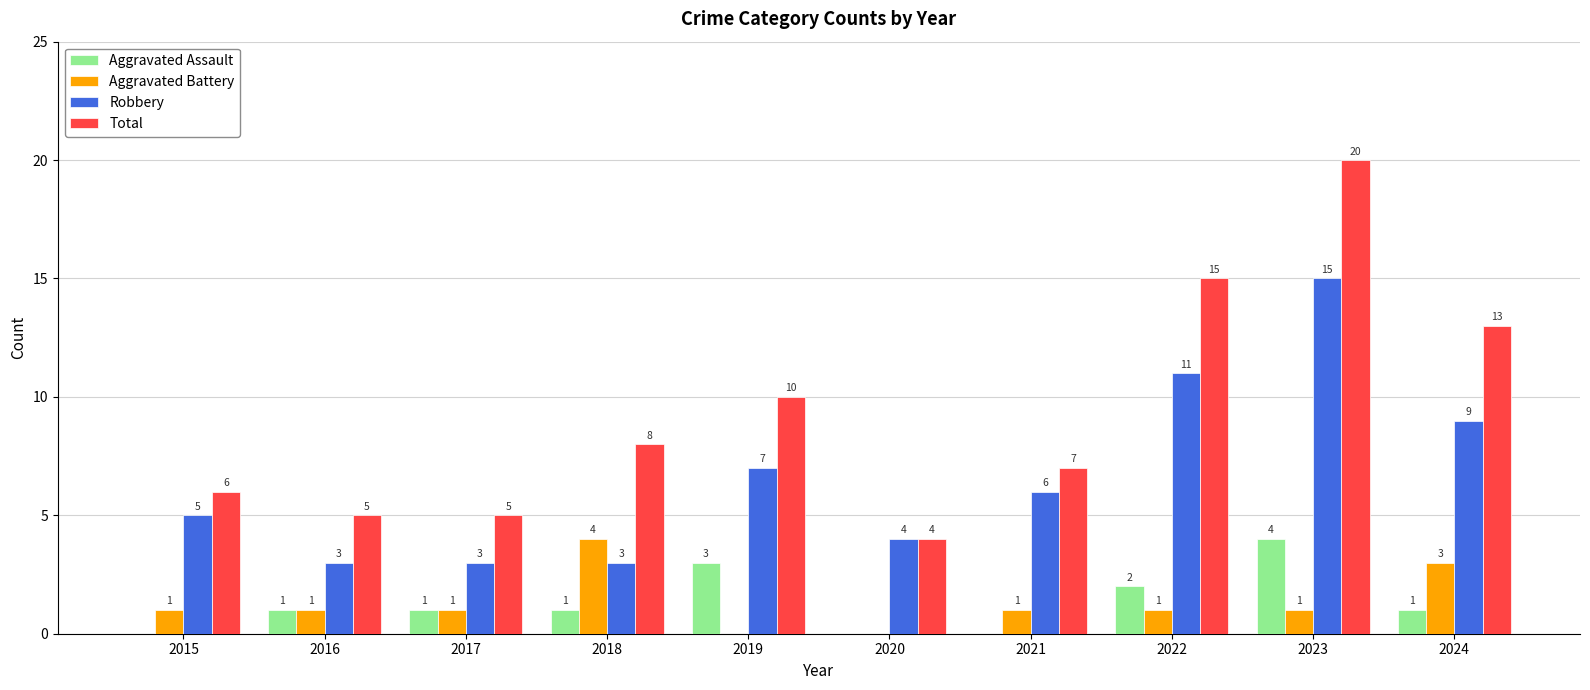

At which label does Aggravated Assault reach its peak?

2023